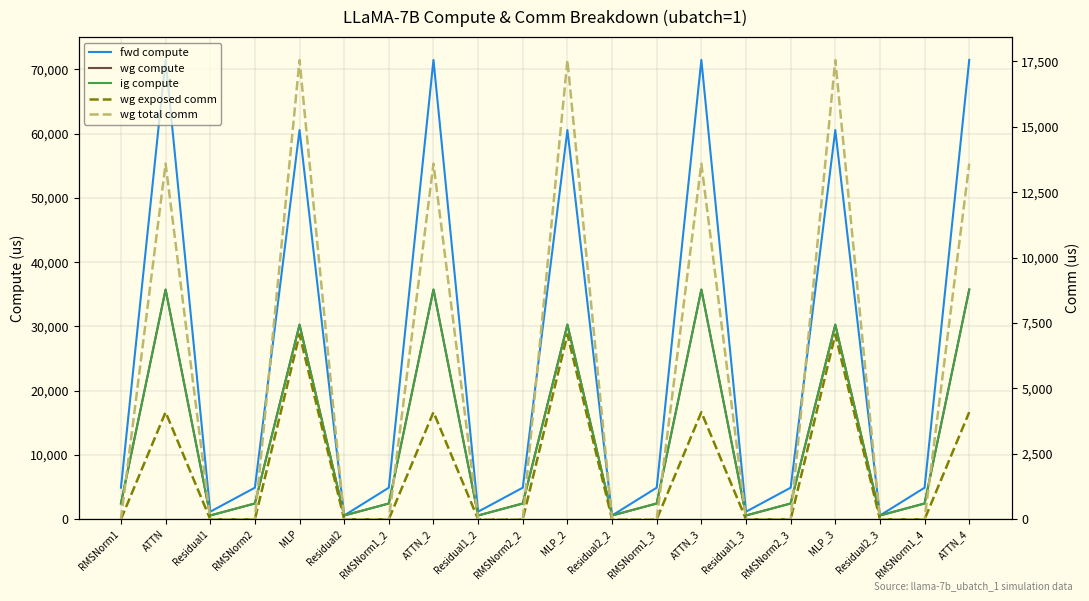

What is the label of the 13th point from the right?

ATTN_2